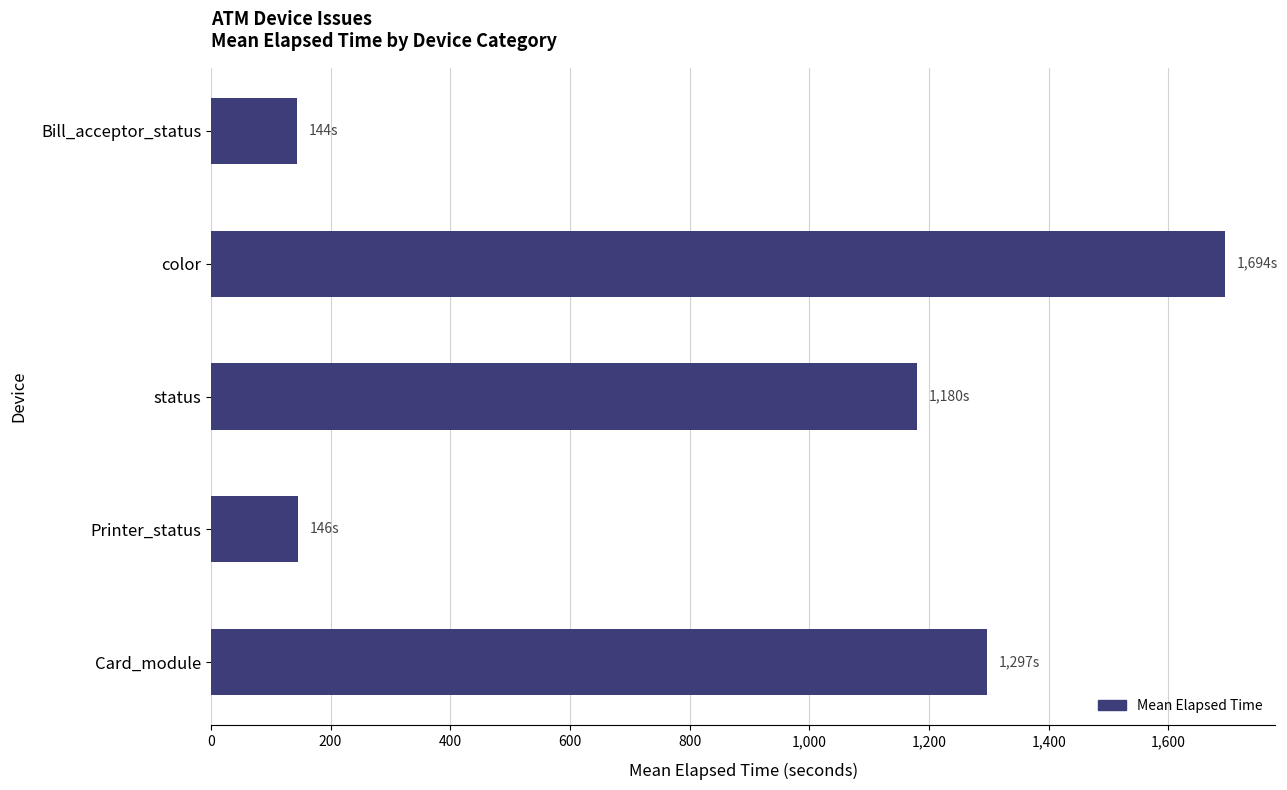

The value at Bill_acceptor_status is 144. True or false?

True